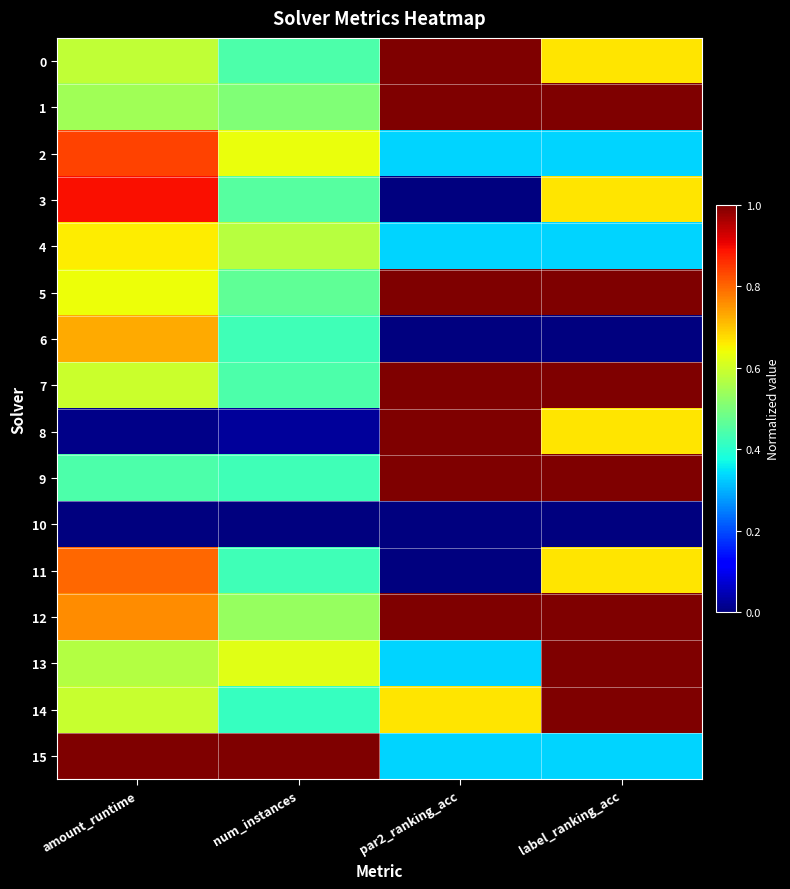

Between label_ranking_acc and num_instances, which is larger?

label_ranking_acc